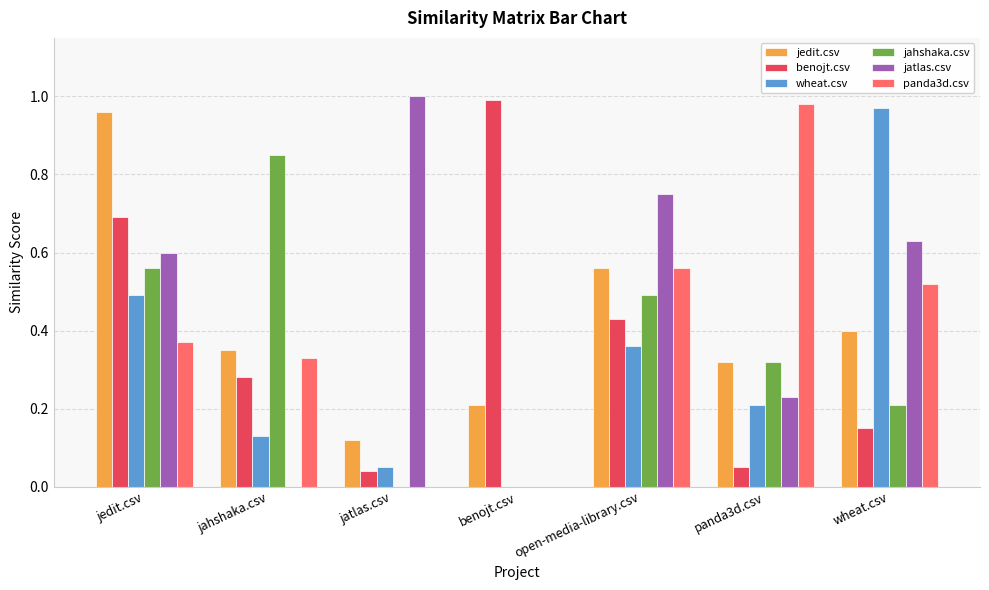

The value of panda3d.csv at panda3d.csv is 1.0. True or false?

True